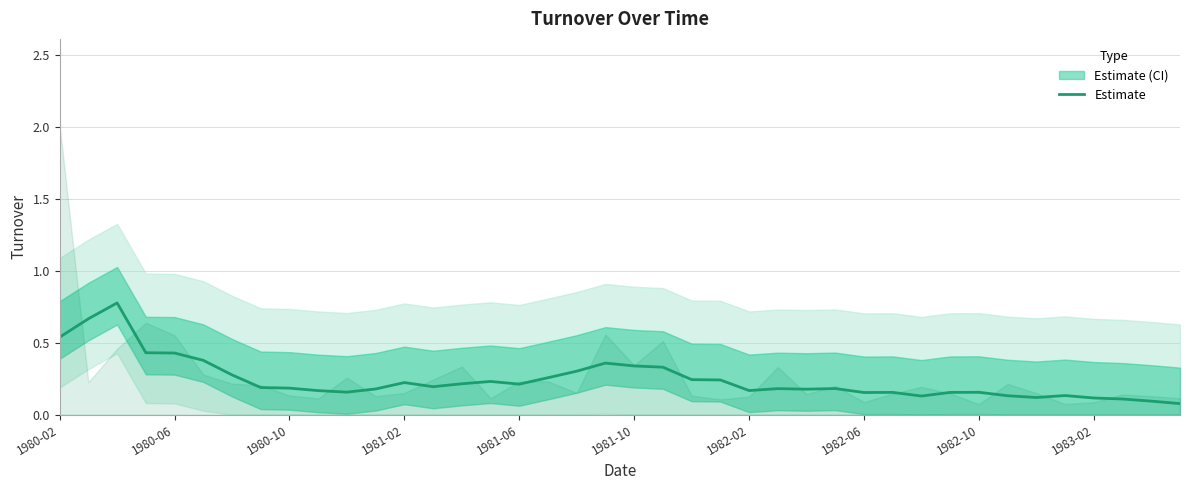

The value at 31 is 0.2. True or false?

True